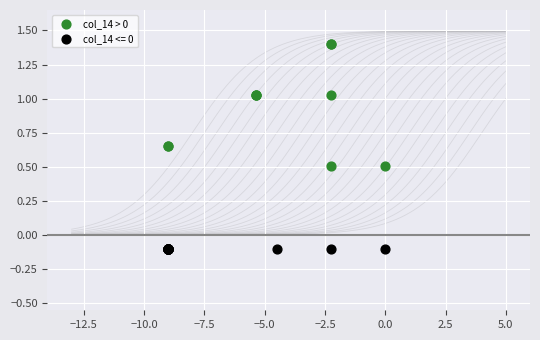

Which series contains the highest Y value?

col_14 > 0